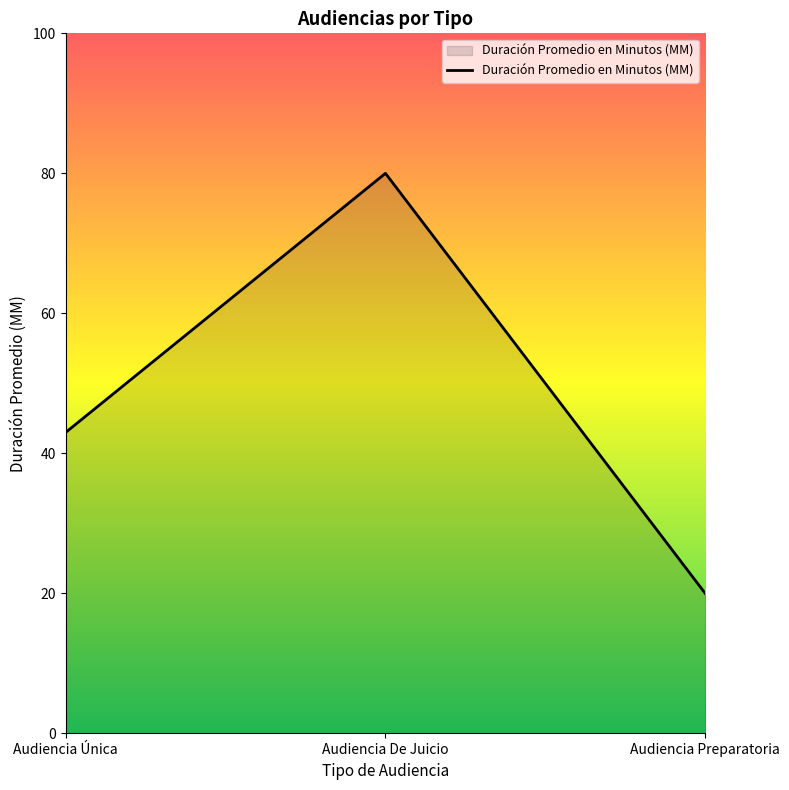

Approximately how many times larger is the value at Audiencia Única compared to Audiencia Preparatoria?

2.1